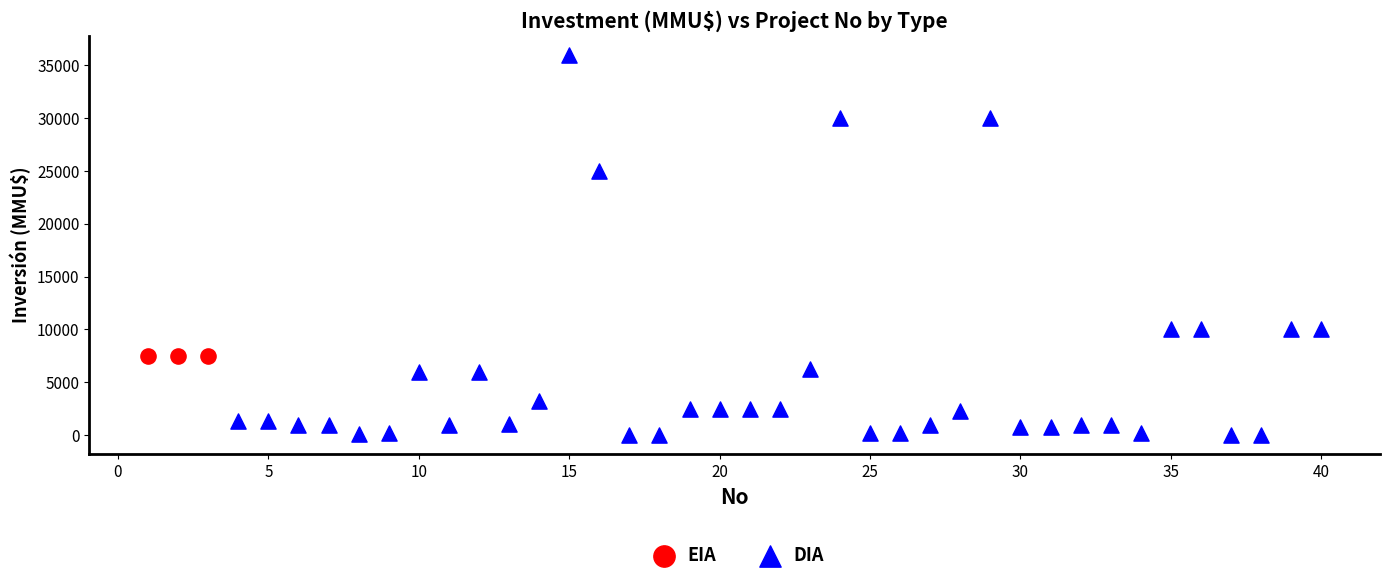

Which series contains the highest Y value?

DIA